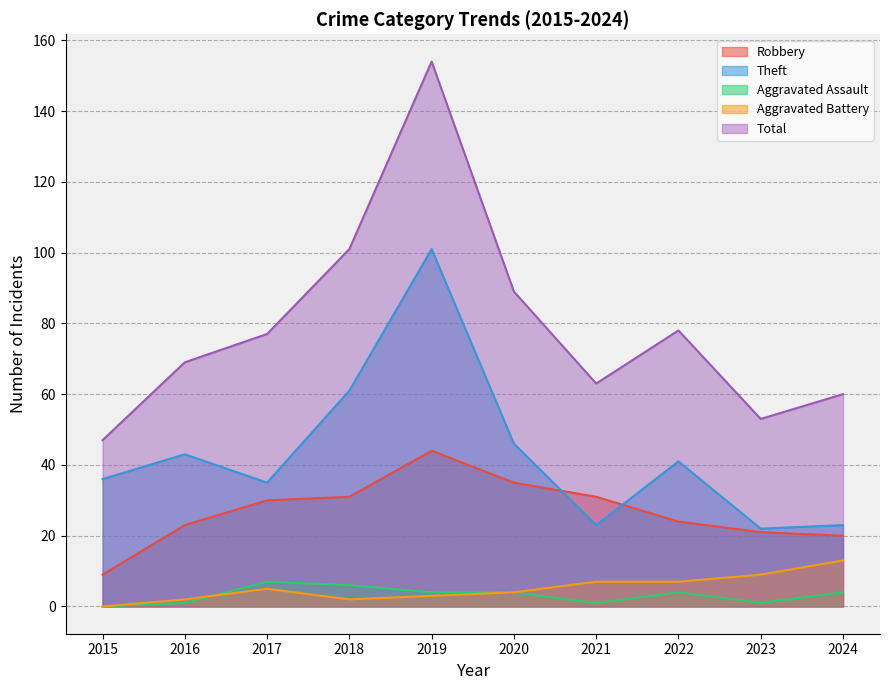

What is the total value across all series at 2019?

306